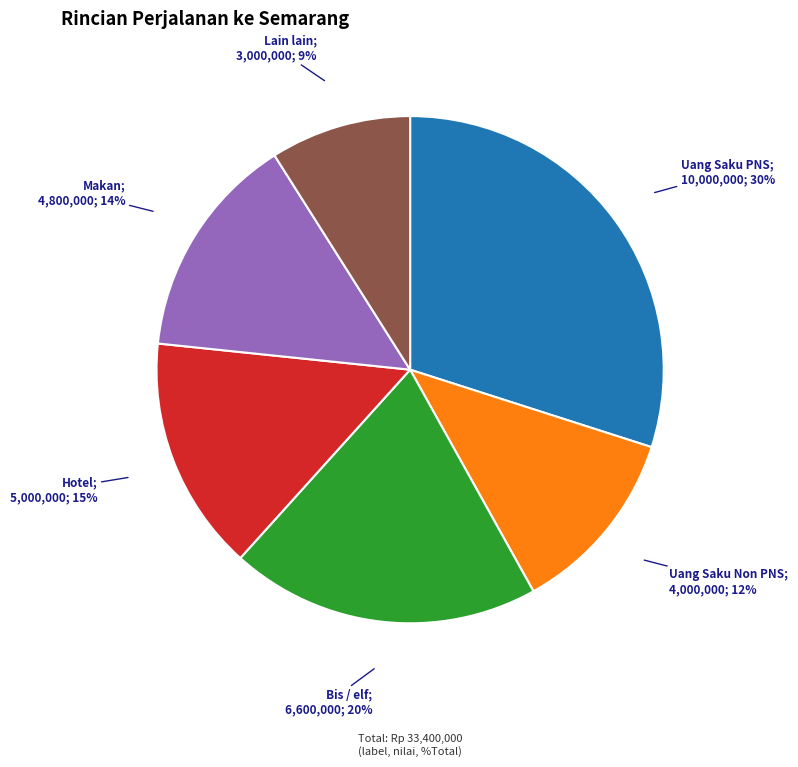

To the nearest percent, what is the difference between the largest and smallest slice percentages?

21%